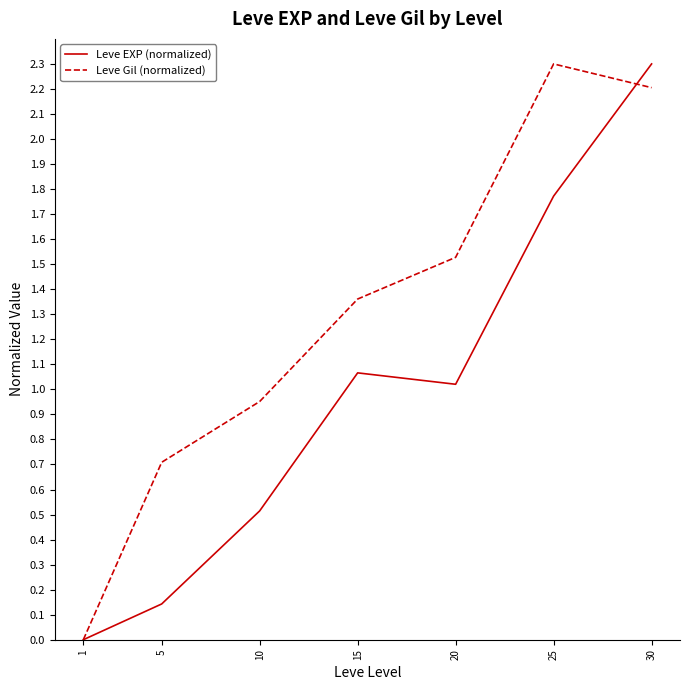

What are all the series names shown in the legend?

Leve EXP (normalized), Leve Gil (normalized)